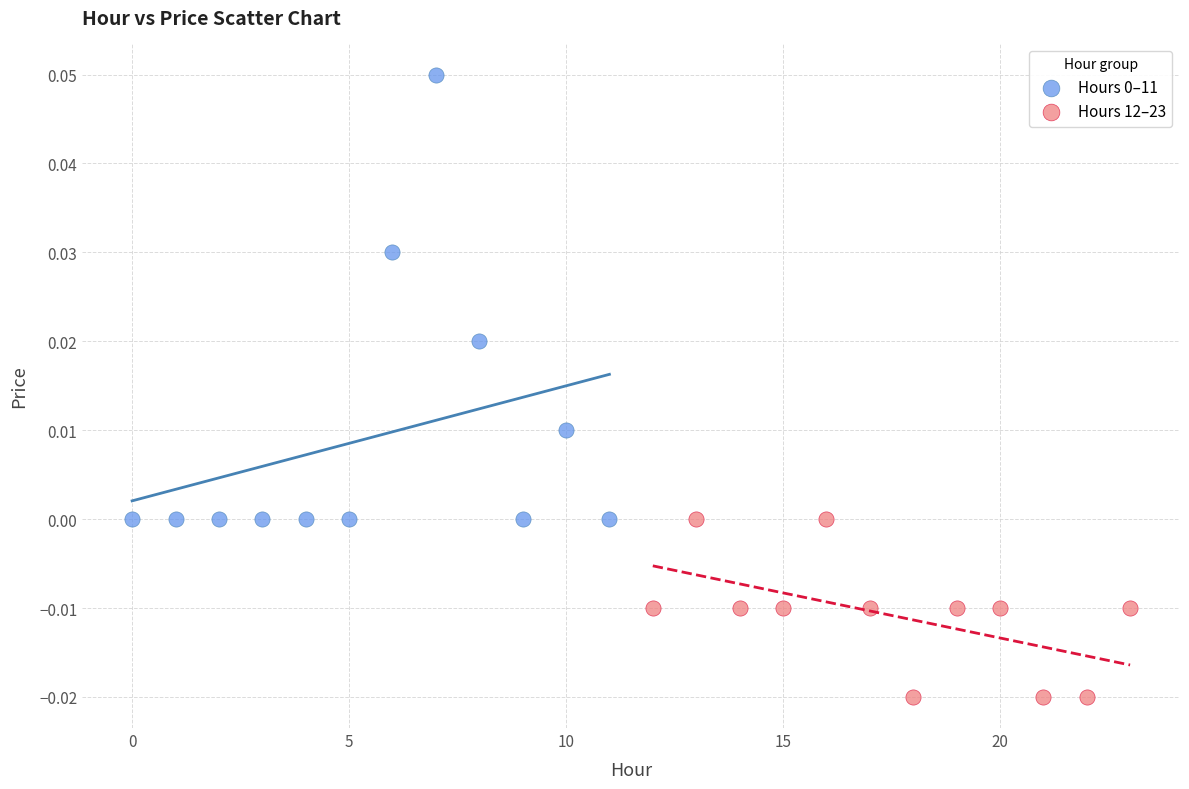

Which series reaches the minimum Y coordinate?

Hours 12–23